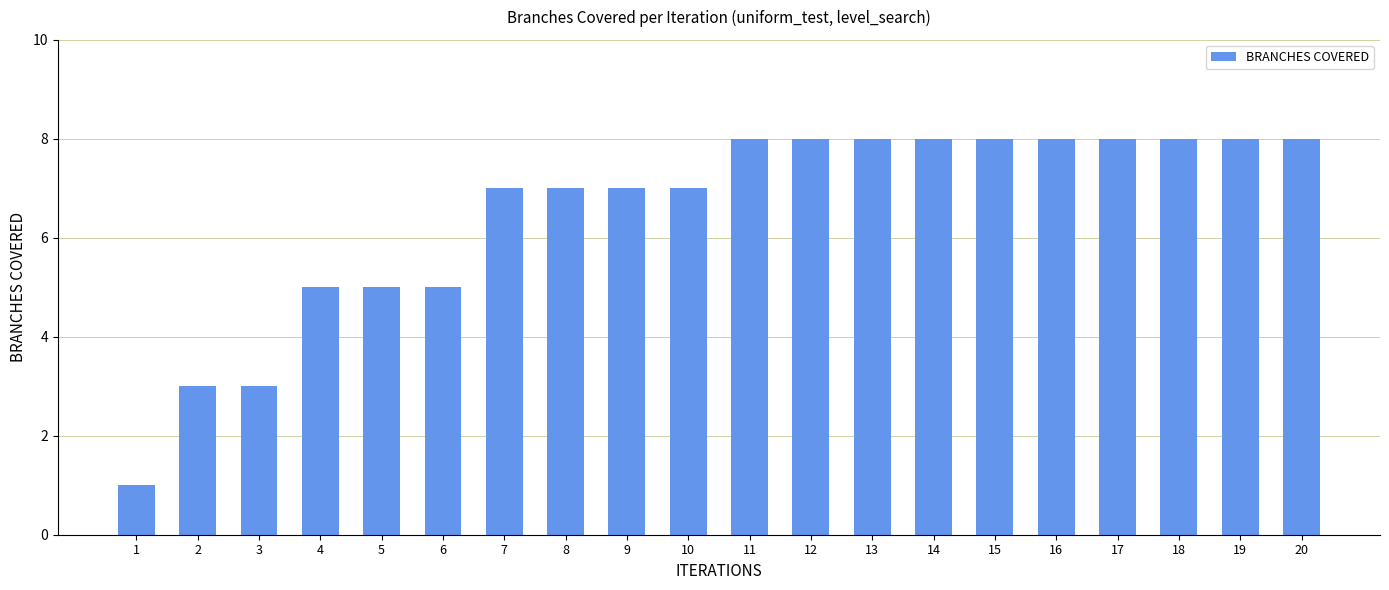

What is the difference between the second highest and second lowest values?

5